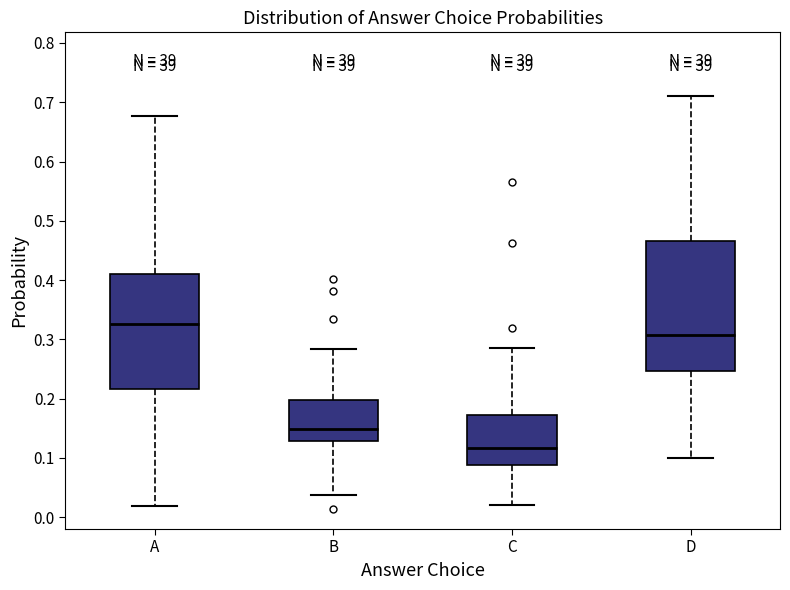

Reading left to right, read every box against the y-axis: the position of its median line, the range the box covers, and the ends of its whiskers. The values are not printed on the chart, so give them approximately, as read against the axis.

A: median 0.33, box 0.22 to 0.41, whiskers 0.02 to 0.68
B: median 0.15, box 0.13 to 0.20, whiskers 0.04 to 0.28
C: median 0.12, box 0.09 to 0.17, whiskers 0.02 to 0.28
D: median 0.31, box 0.25 to 0.47, whiskers 0.10 to 0.71